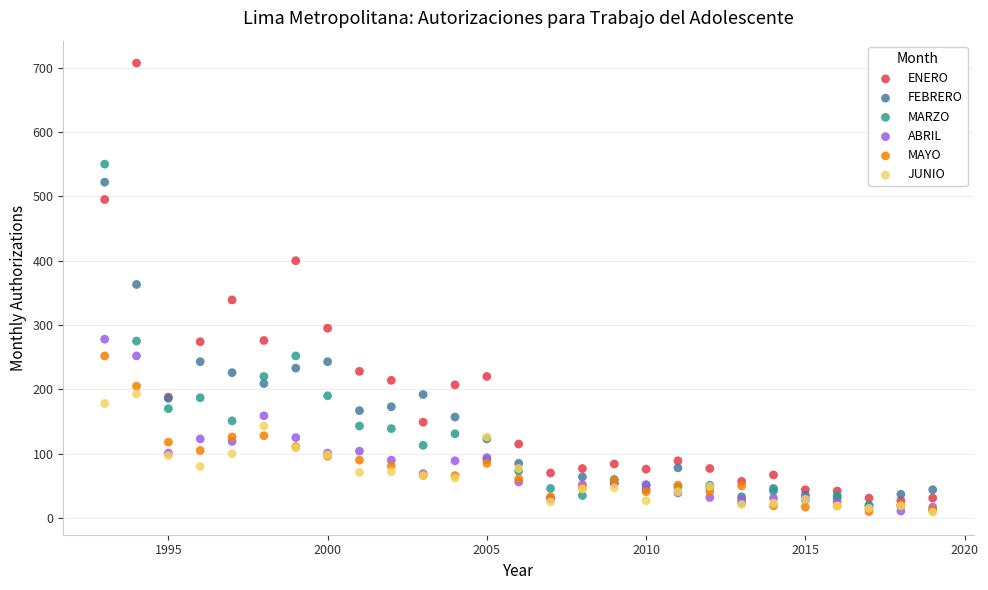

What are all the series names shown in the legend?

ENERO, FEBRERO, MARZO, ABRIL, MAYO, JUNIO